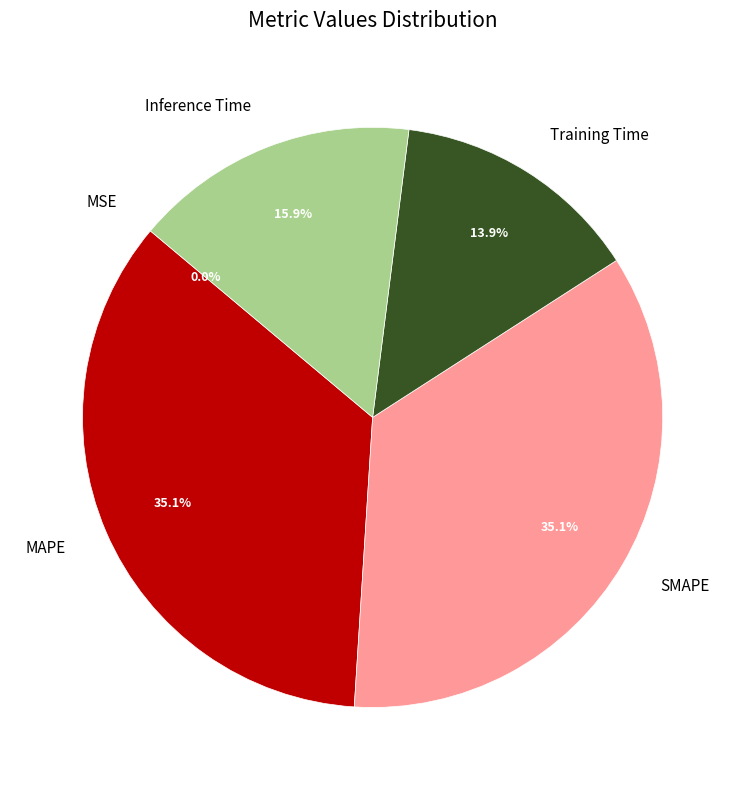

Combined, do Inference Time and SMAPE account for over 50%?

Yes